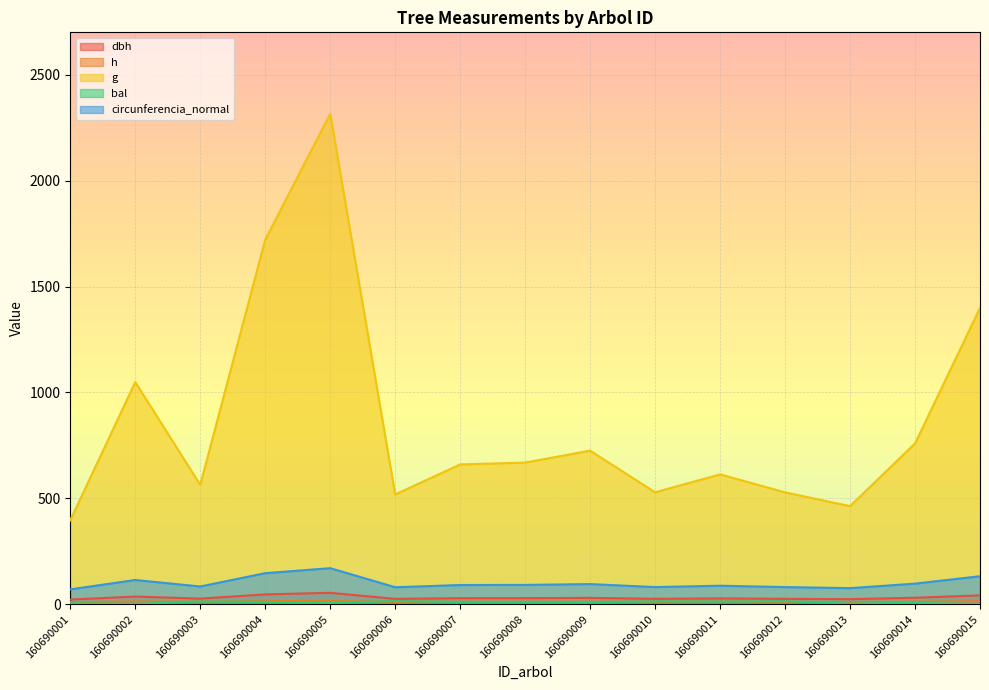

At which label does dbh reach its minimum?

160690001